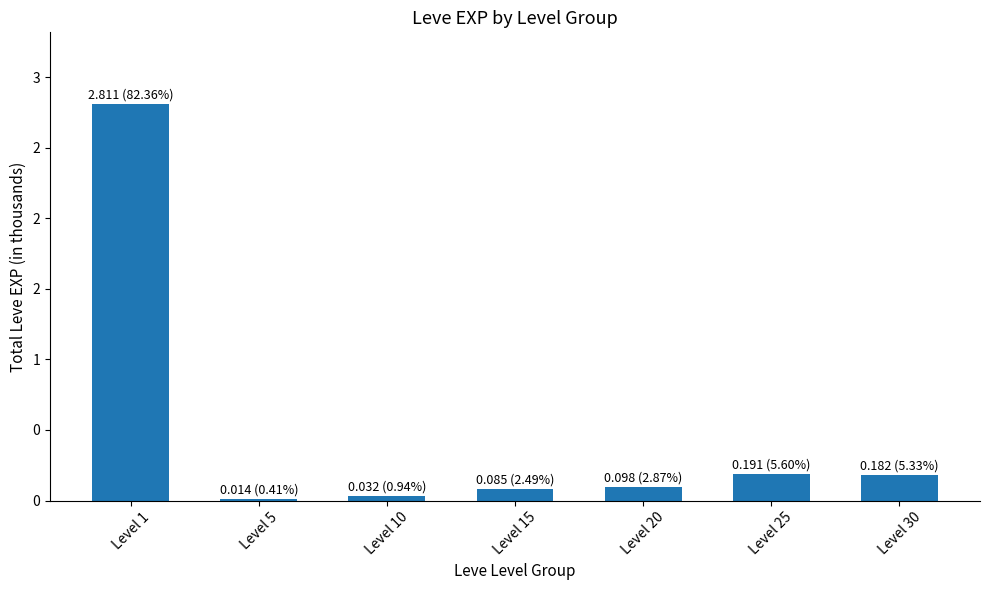

What is the difference between the values at Level 5 and Level 10?

18